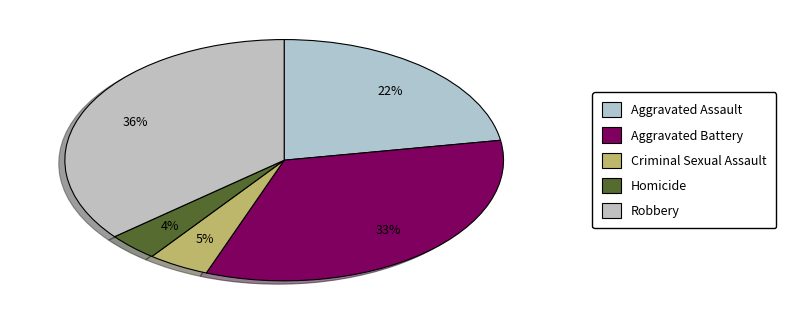

What is the largest slice in the pie chart?

Robbery